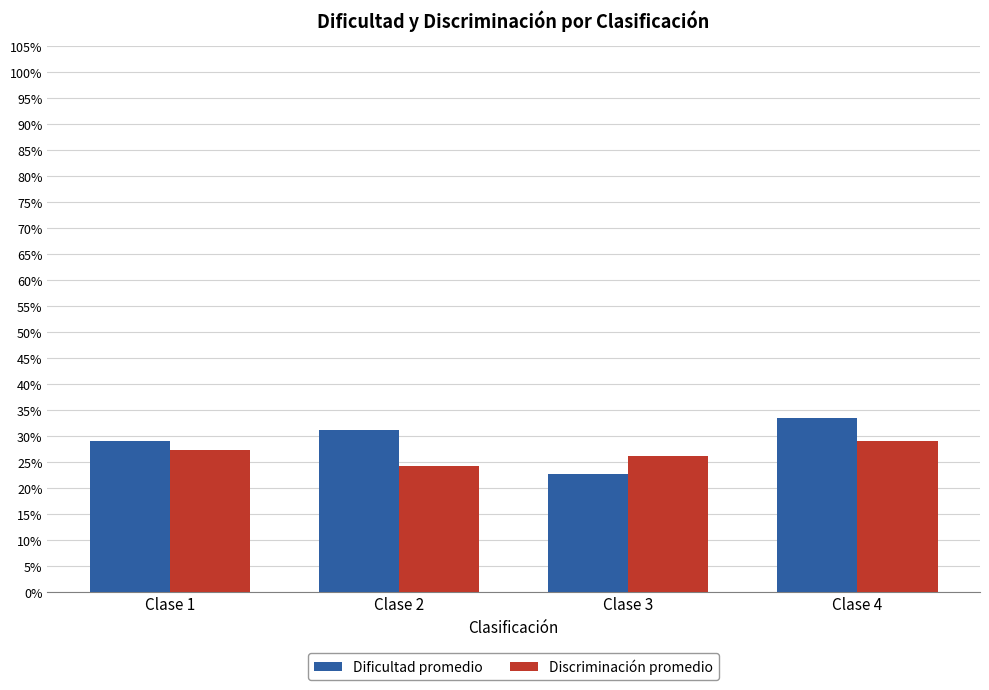

At how many categories does at least one series exceed 25?

4